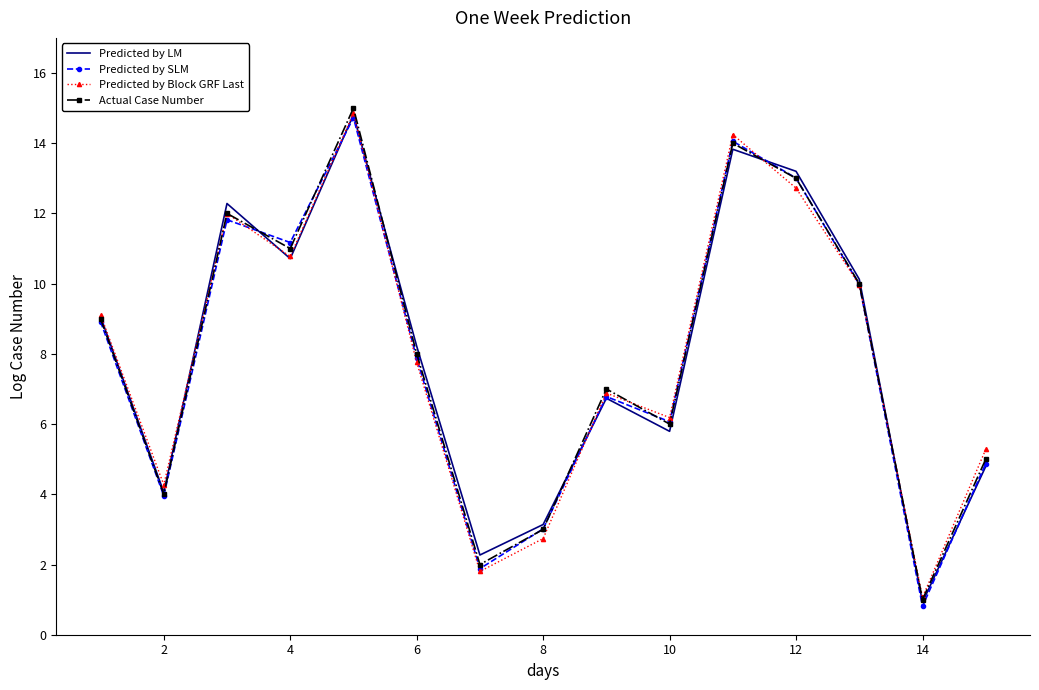

What is the average value of the Actual Case Number series?

8.0